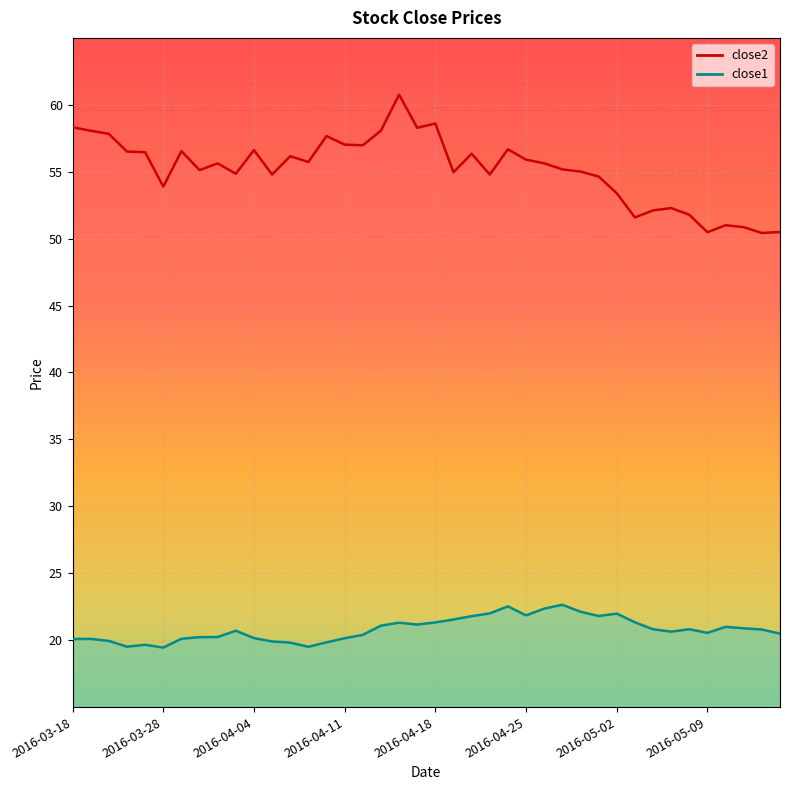

What is the label of the 27th point from the right?

2016-04-07